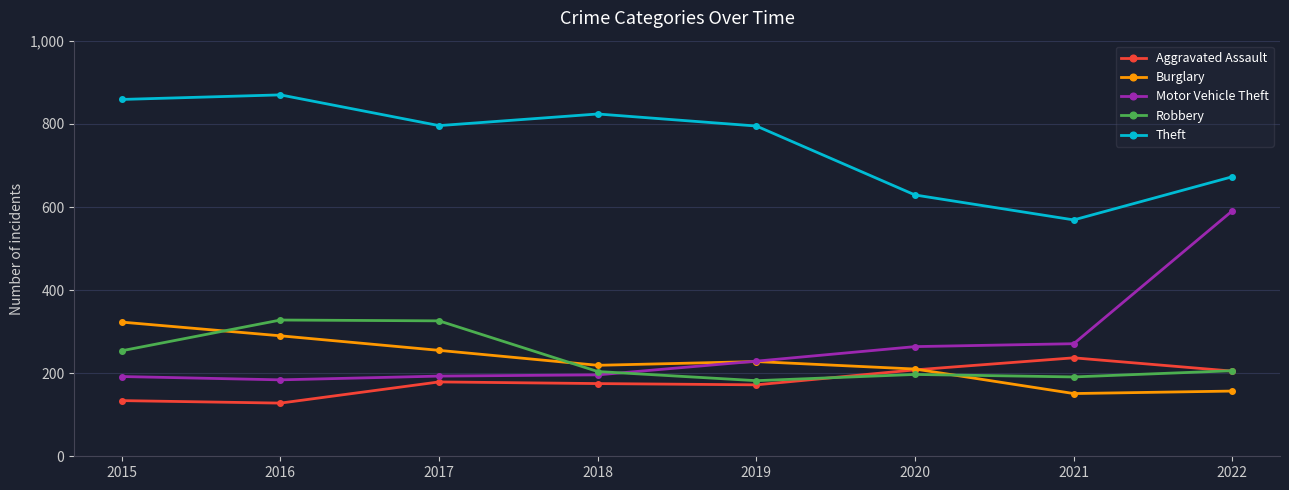

Where is the first local minimum for Theft?

2017